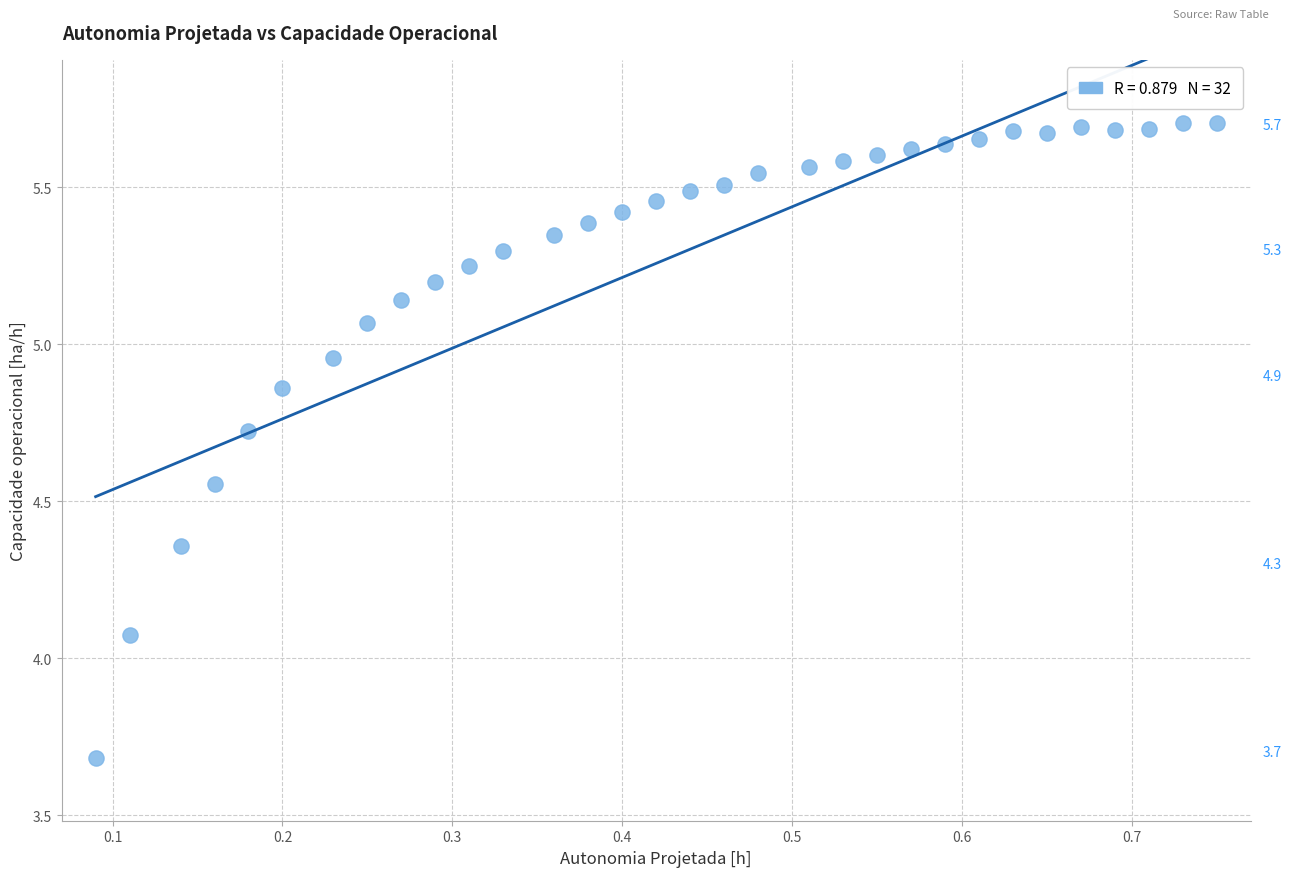

What is the range of Y values (max minus min)?

2.0